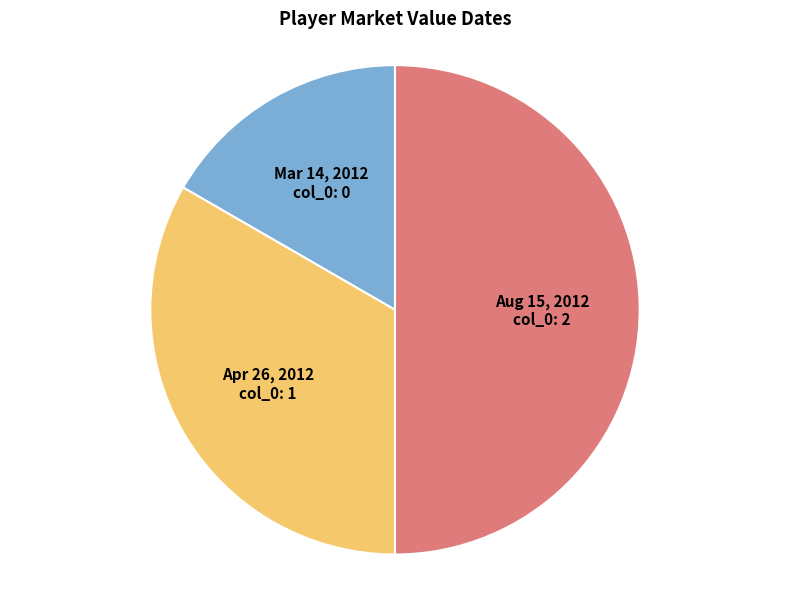

What is the smallest slice in the pie chart?

Mar 14, 2012